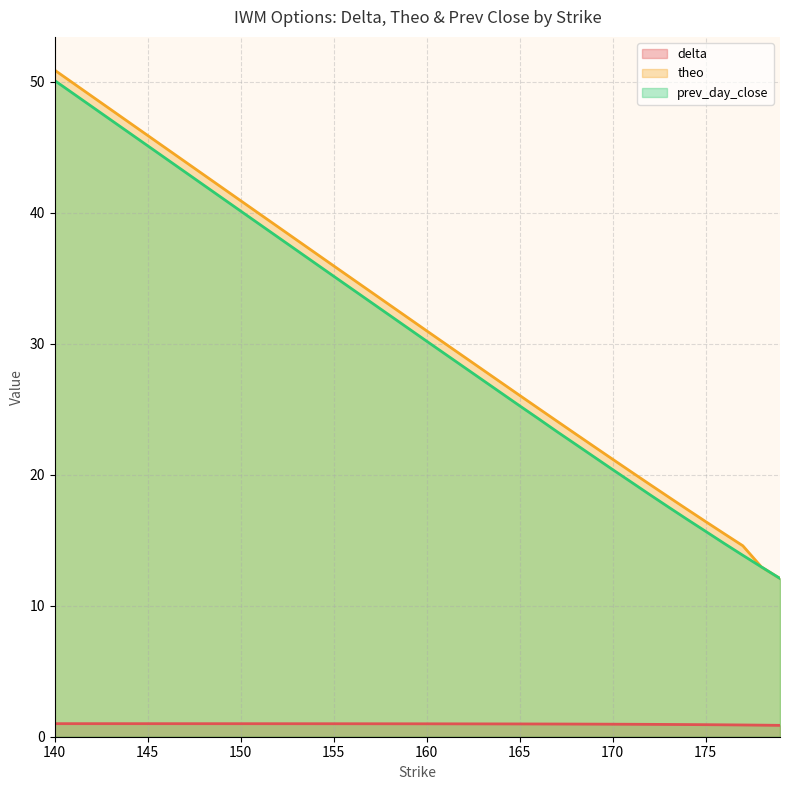

Which series has the largest total across all categories?

theo